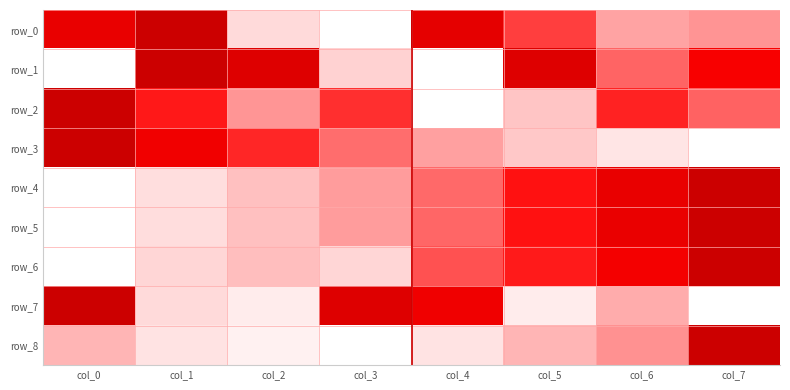

Count the row_4 values in the range 0 to 1.

8